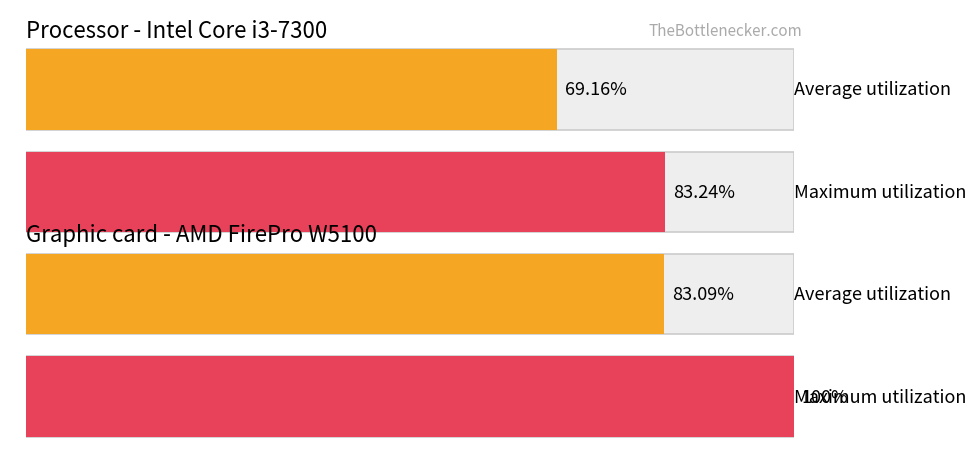

Rank the series at 2 from lowest to highest value.

Average utilization, Maximum utilization